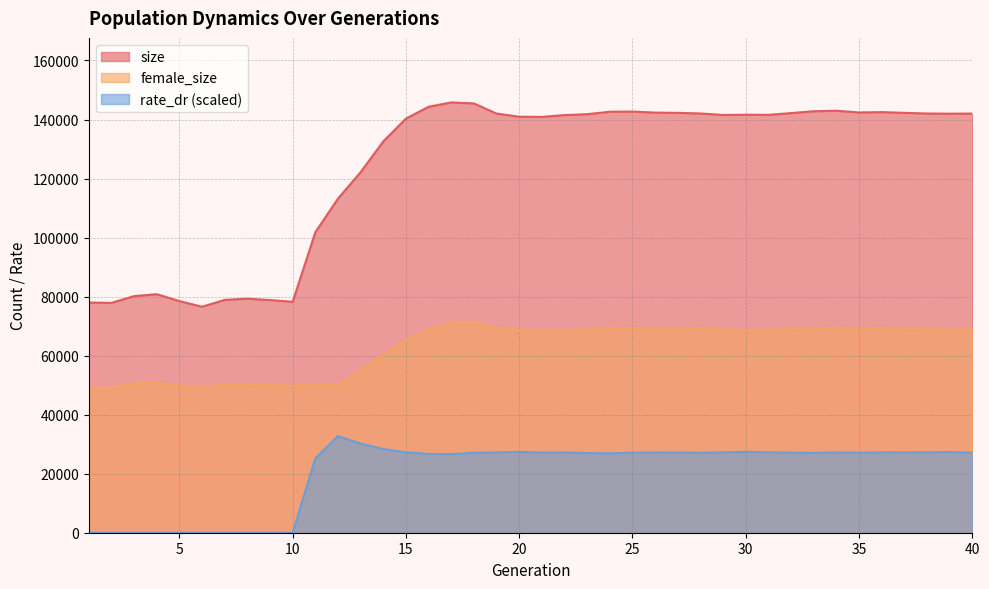

Reading right to left, extract all data points from this chart.

size: 142014.0	141983.0	142039.0	142257.0	142511.0	142396.0	142981.0	142803.0	142178.0	141590.0	141623.0	141542.0	142049.0	142258.0	142346.0	142696.0	142641.0	141810.0	141502.0	140880.0	140959.0	142010.0	145450.0	145789.0	144318.0	140317.0	132589.0	122170.0	113187.0	101811.0	78231.0	78832.0	79300.0	78888.0	76569.0	78484.0	80809.0	80173.0	77875.0	77984.0
female_size: 68886.0	68823.0	68947.0	69058.0	69411.0	69221.0	69393.0	69285.0	68968.0	68642.0	68458.0	68875.0	69365.0	69290.0	69148.0	69320.0	69368.0	68754.0	68468.0	68431.0	68760.0	69475.0	71206.0	70942.0	68827.0	65172.0	60467.0	54813.0	50163.0	50315.0	49795.0	49966.0	50064.0	50172.0	49155.0	49826.0	50845.0	50571.0	49120.0	48943.0
rate_dr: 27086.9	27344.0	27248.4	27207.7	27243.3	27119.4	27219.8	27026.2	27138.8	27247.4	27406.1	27240.8	27082.5	27171.7	27194.5	27119.8	26901.0	26992.3	27197.2	27146.8	27401.2	27211.7	27073.9	26628.5	26691.8	27223.8	28352.6	30184.3	32708.8	25167.0	0.0	0.0	0.0	0.0	0.0	0.0	0.0	0.0	0.0	0.0